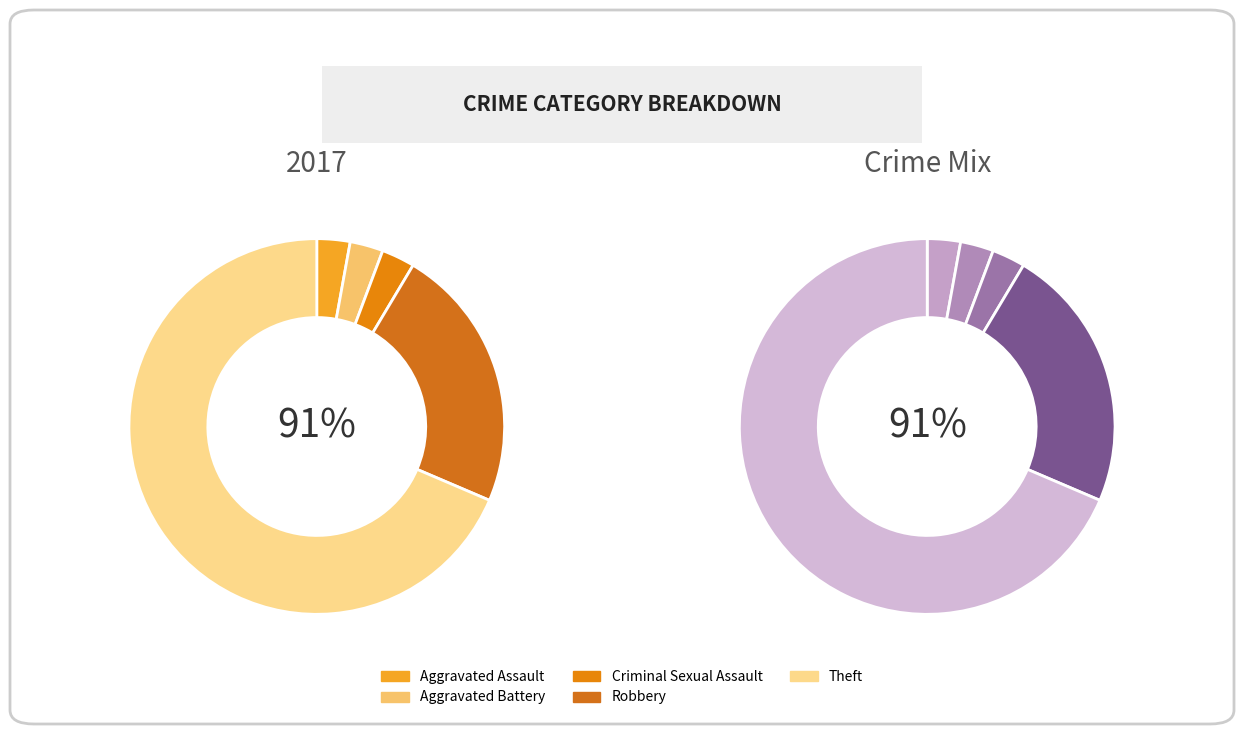

Rank the categories by value from highest to lowest.

Theft, Robbery, Aggravated Assault, Aggravated Battery, Criminal Sexual Assault